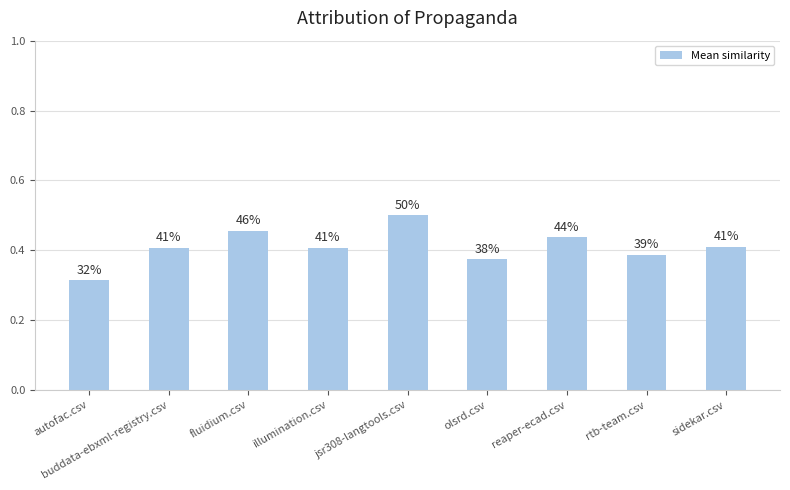

What is the sum of all values?

3.7